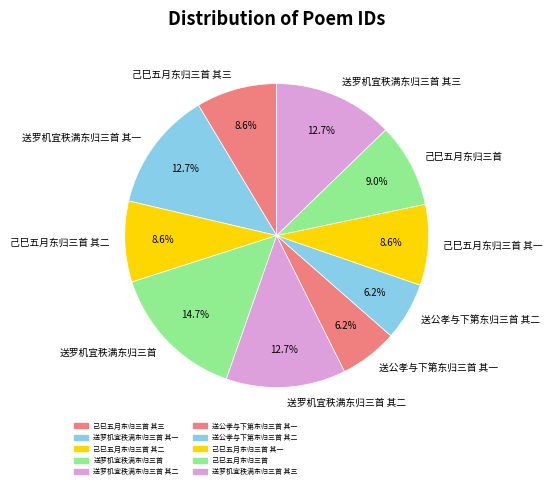

To the nearest percent, what is the combined percentage of 送罗机宜秩满东归三首 其三 and 己巳五月东归三首 其三?

21%